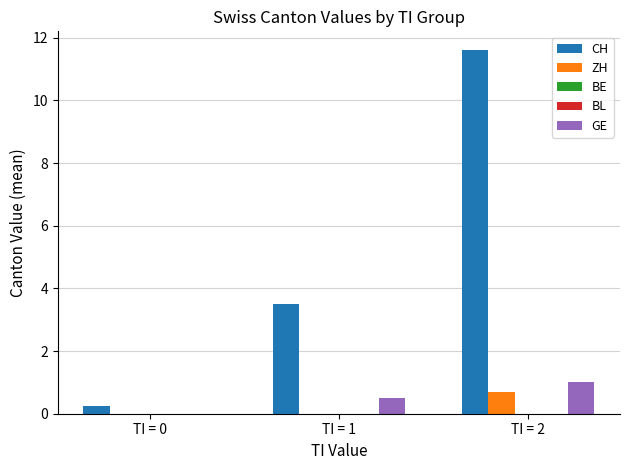

Reading left to right, what are all the values shown in this chart?

CH: TI = 0=0.2	TI = 1=3.5	TI = 2=11.6
ZH: TI = 0=0.0	TI = 1=0.0	TI = 2=0.7
BE: TI = 0=0.0	TI = 1=0.0	TI = 2=0.0
BL: TI = 0=0.0	TI = 1=0.0	TI = 2=0.0
GE: TI = 0=0.0	TI = 1=0.5	TI = 2=1.0